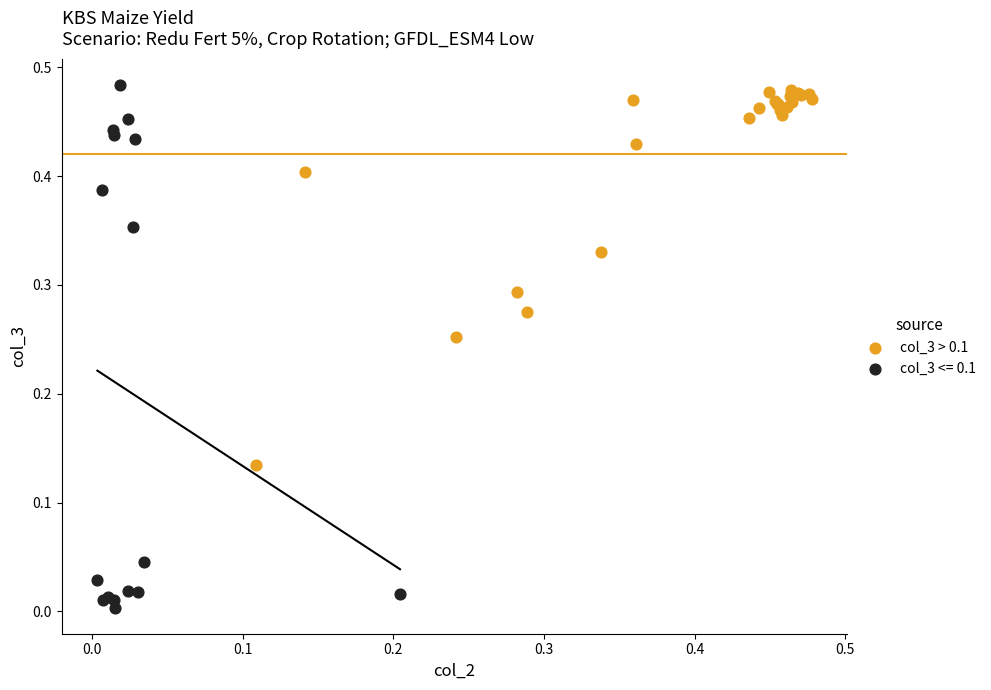

Which series reaches the minimum Y coordinate?

col_3 <= 0.1